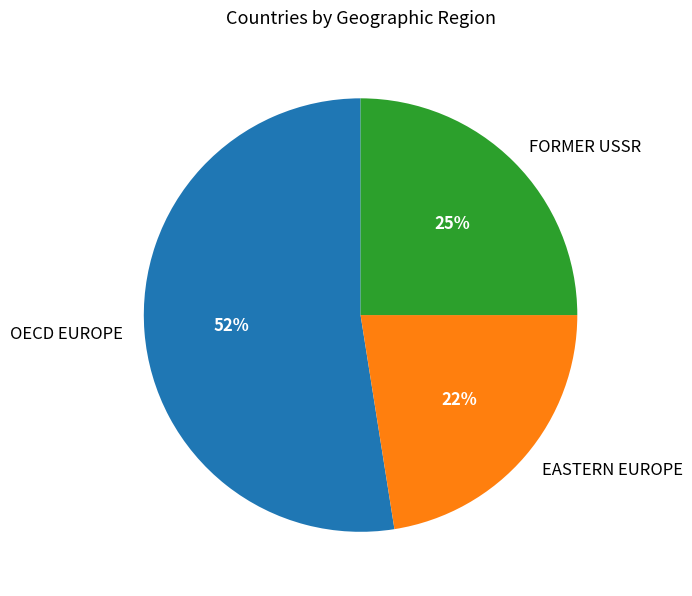

Count the number of slices in the pie.

3